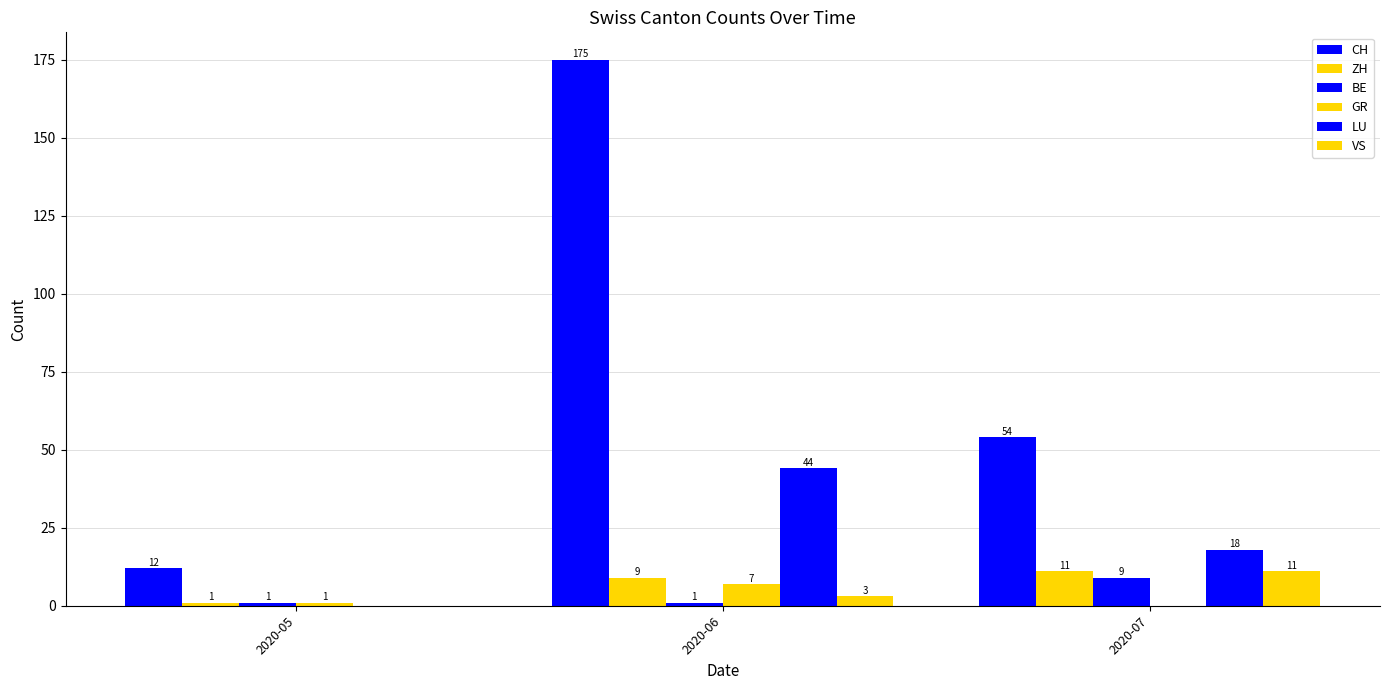

Are the bars horizontal?

No